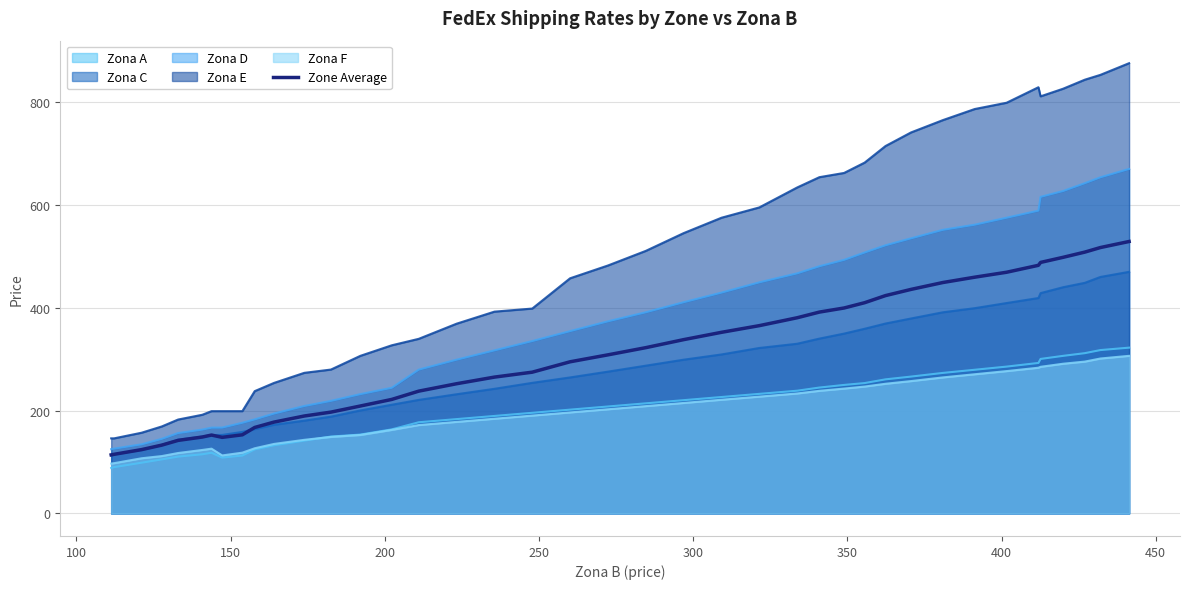

How many data points are less than 308?

20